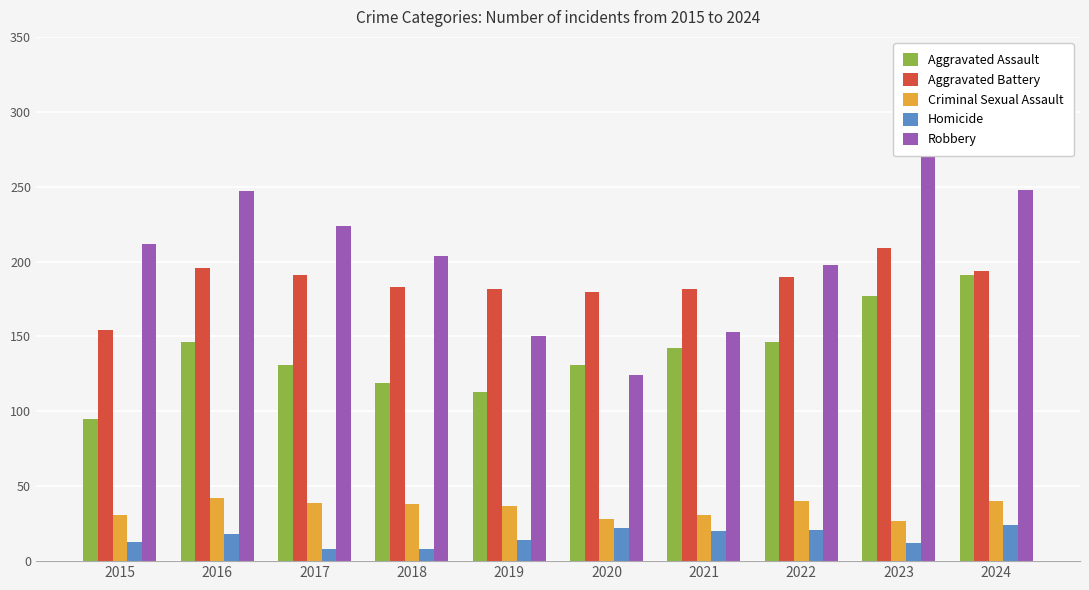

Does the chart contain stacked bars?

No